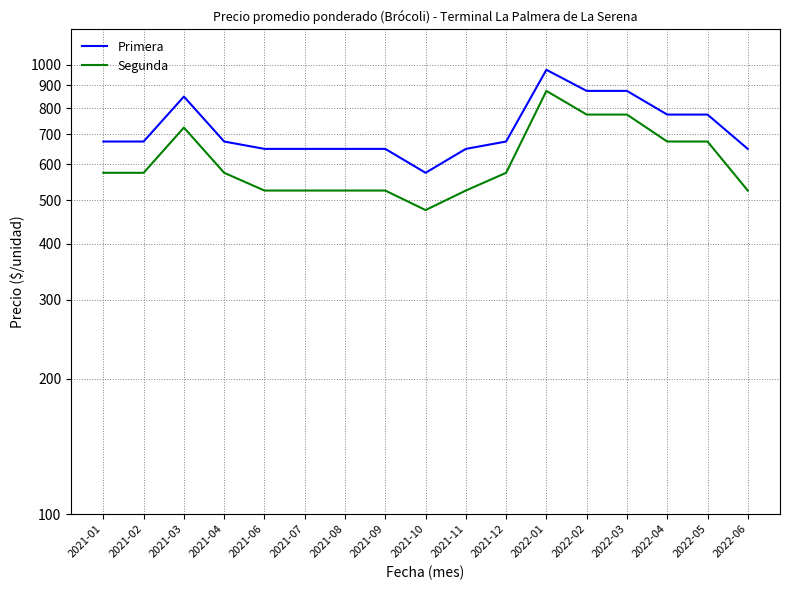

True or false: Segunda has a value of 525 at 2022-06.

True